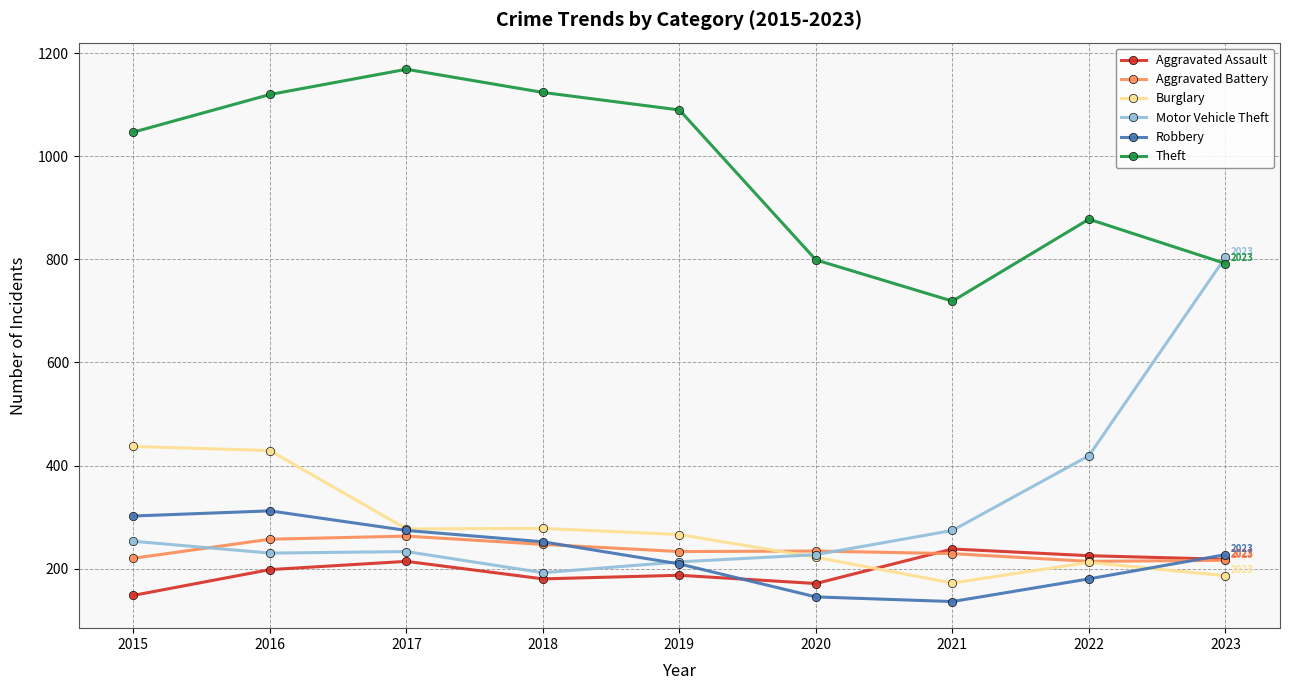

What is the difference between the second highest and minimum values in the Theft series?

405